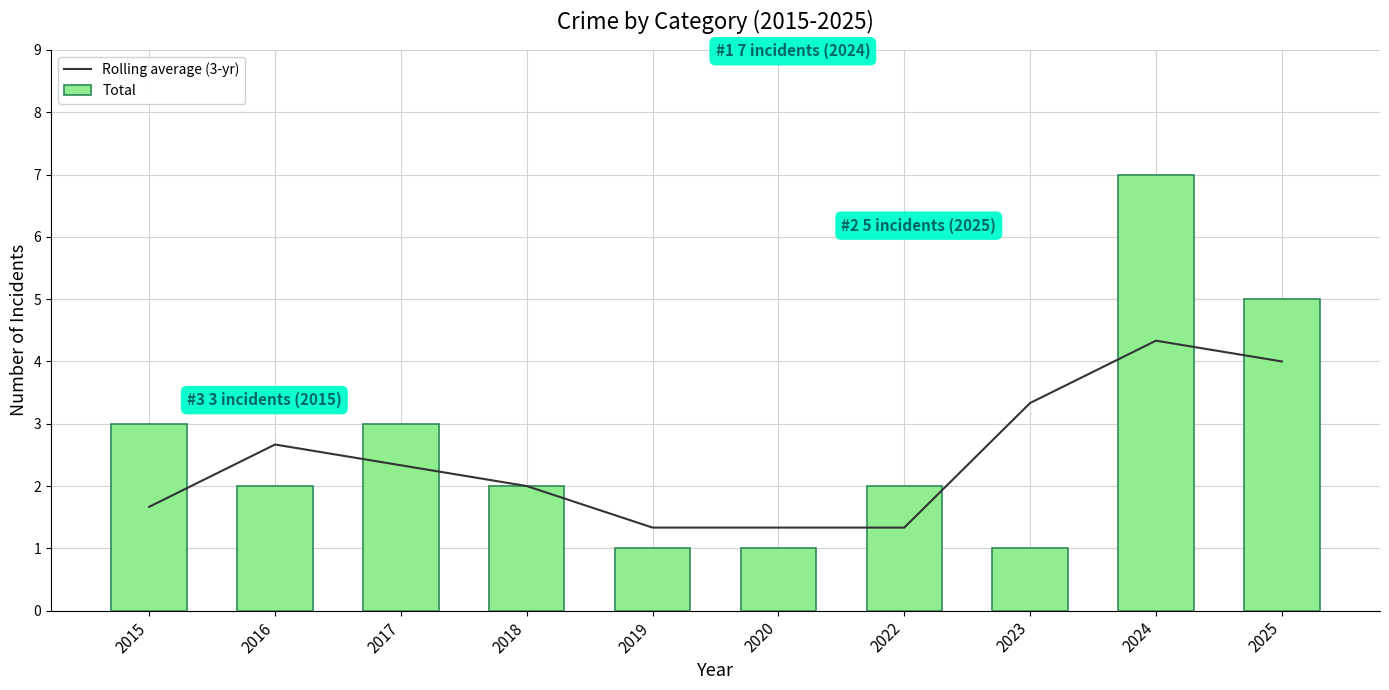

Count the number of categories in the chart.

10